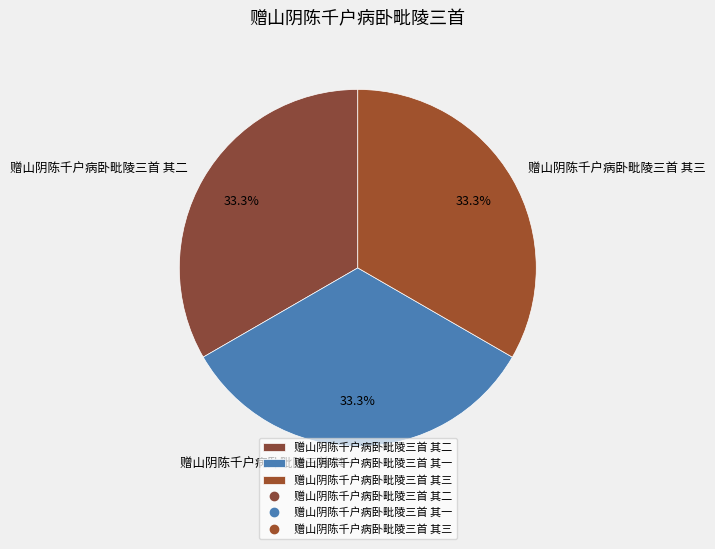

What percentage do 赠山阴陈千户病卧毗陵三首 其一 and 赠山阴陈千户病卧毗陵三首 其三 together represent?

66.7%